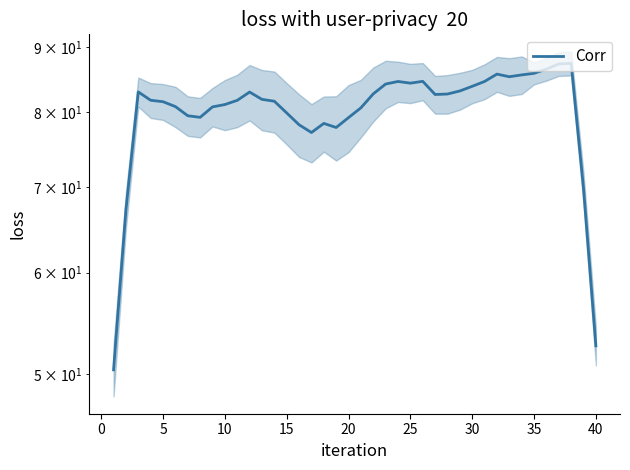

What is the average value?

80.2